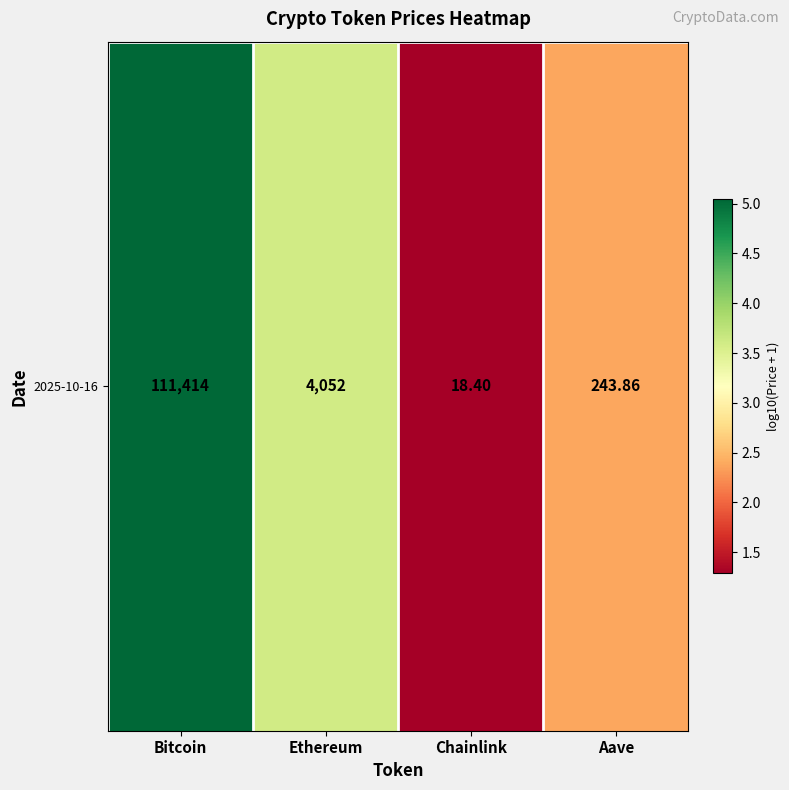

Between Ethereum and Aave, which is larger?

Ethereum